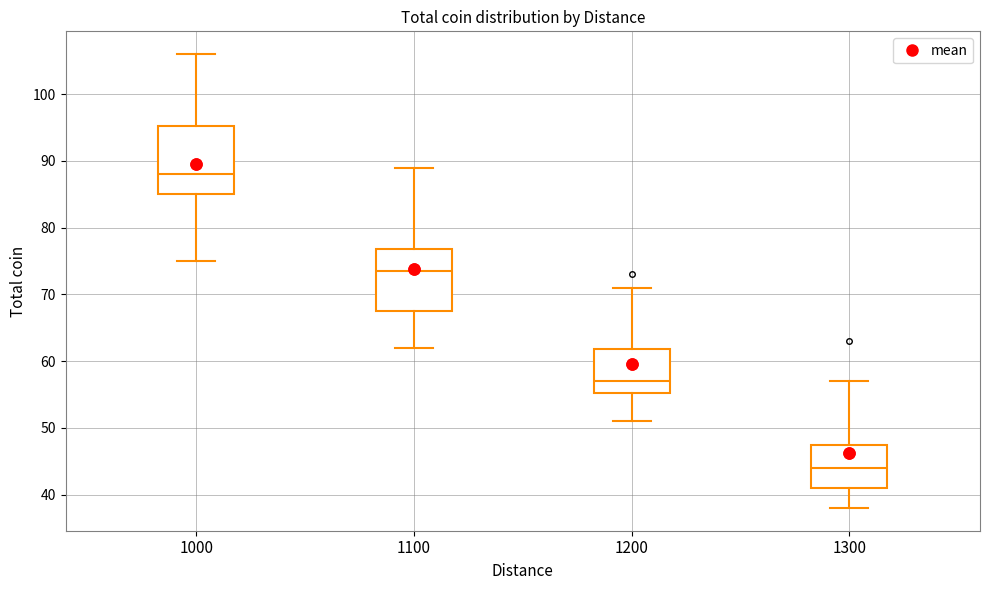

Reading left to right, read every box against the y-axis: the position of its median line, the range the box covers, and the ends of its whiskers. The values are not printed on the chart, so give them approximately, as read against the axis.

1000: median 88, box 85 to 95, whiskers 75 to 106
1100: median 74, box 68 to 77, whiskers 62 to 89
1200: median 57, box 55 to 62, whiskers 51 to 71
1300: median 44, box 41 to 48, whiskers 38 to 57